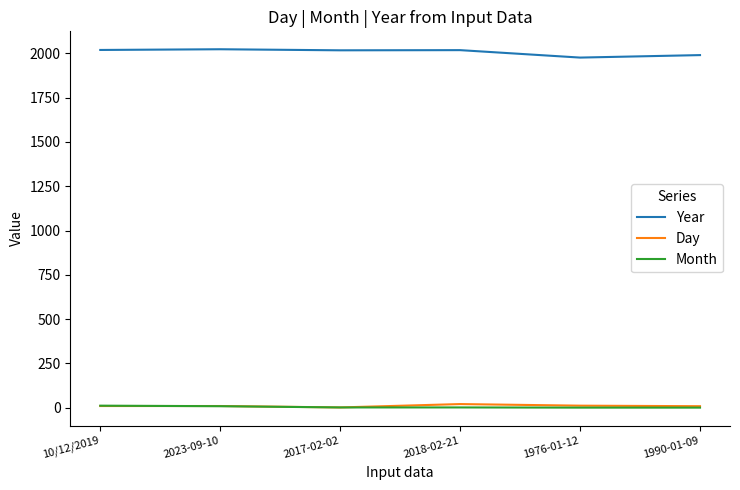

True or false: Year and Day cross at least once.

False